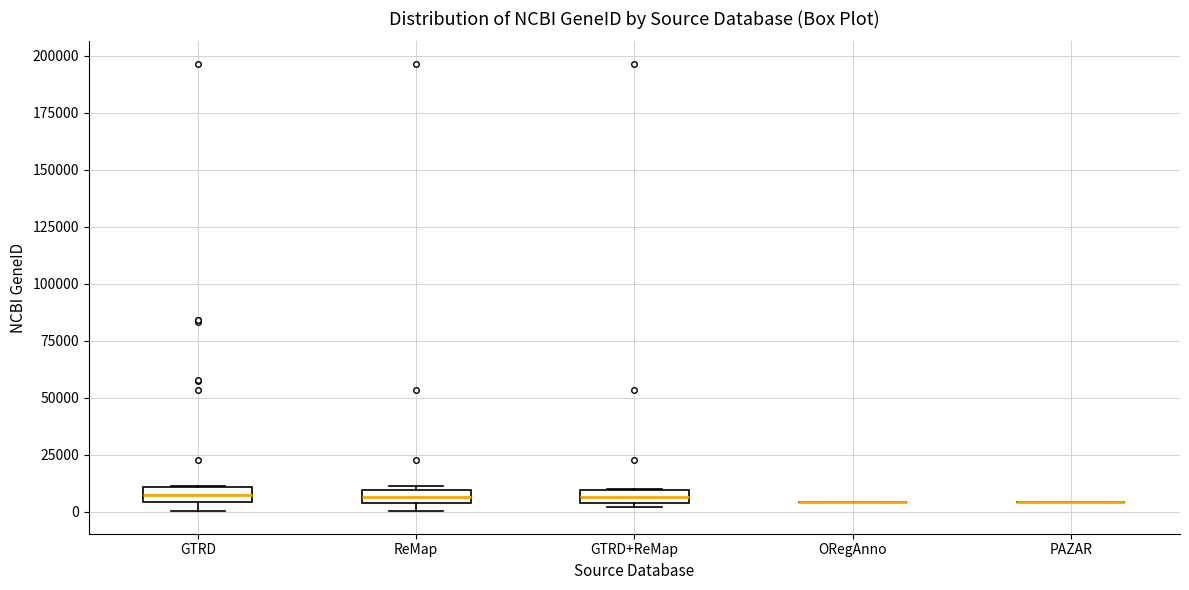

Where is the lower edge of the box for ReMap on the y-axis? The values are not printed on the chart, so give them approximately, as read against the axis.

5000